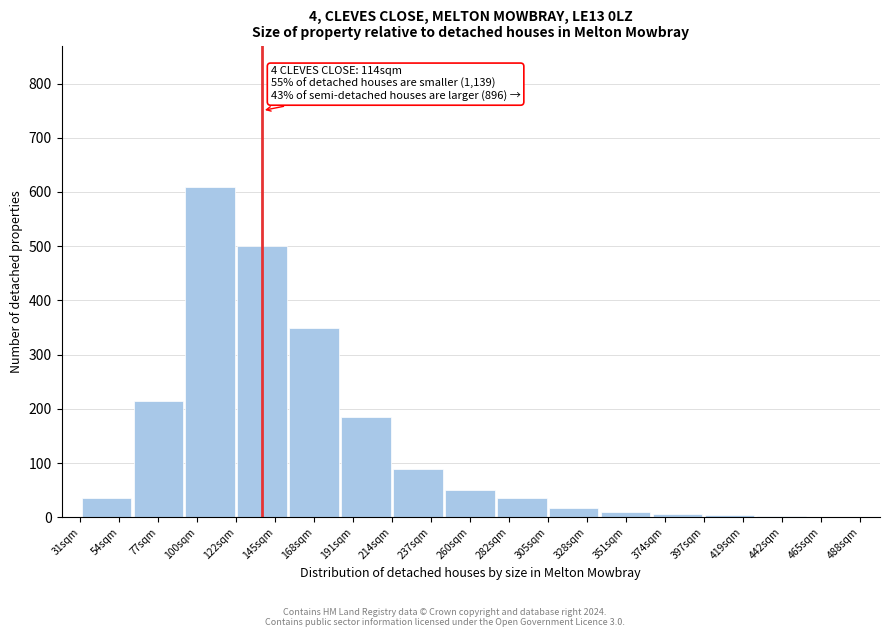

The value at 191sqm is 185. True or false?

True